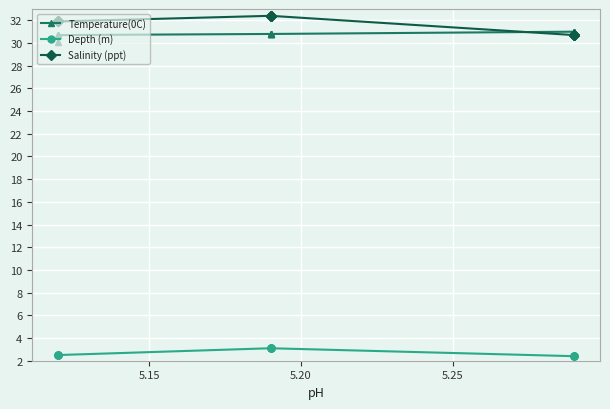

True or false: Temperature(0C) and Depth (m) intersect in this chart.

False